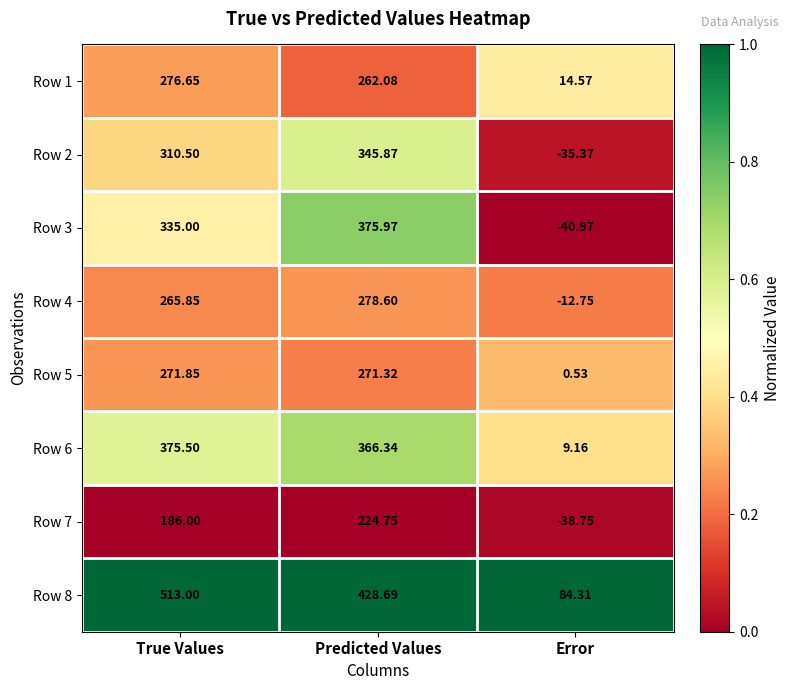

Count the number of categories in the chart.

3